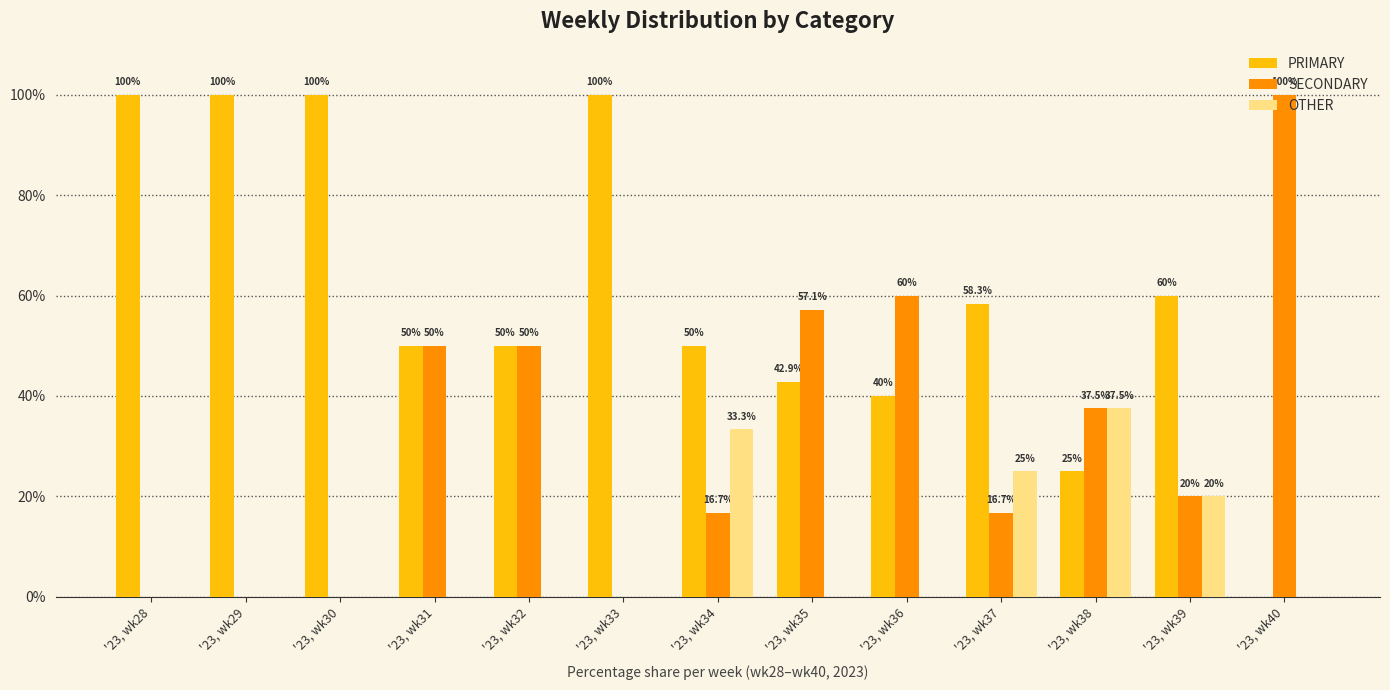

Which series has the largest total across all categories?

PRIMARY